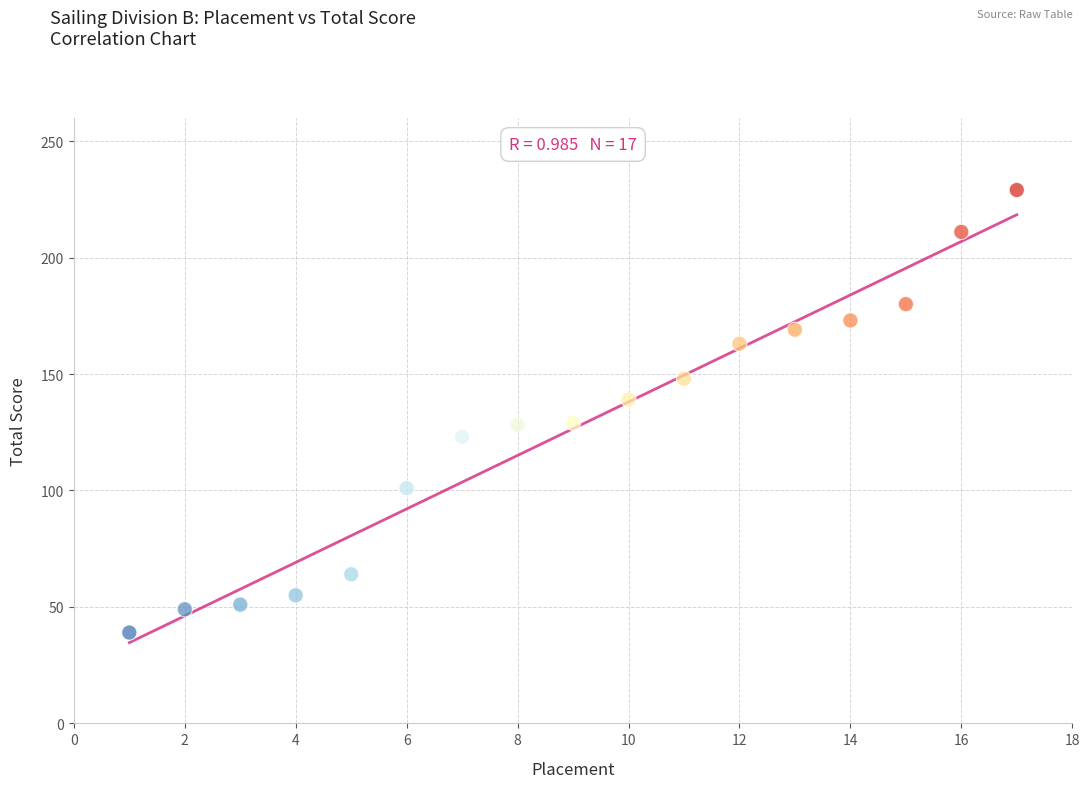

What is the range of Y values (max minus min)?

190